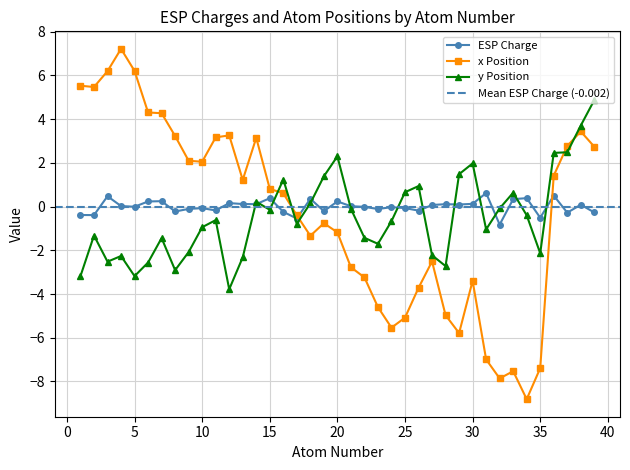

How many lines are shown in the chart?

3